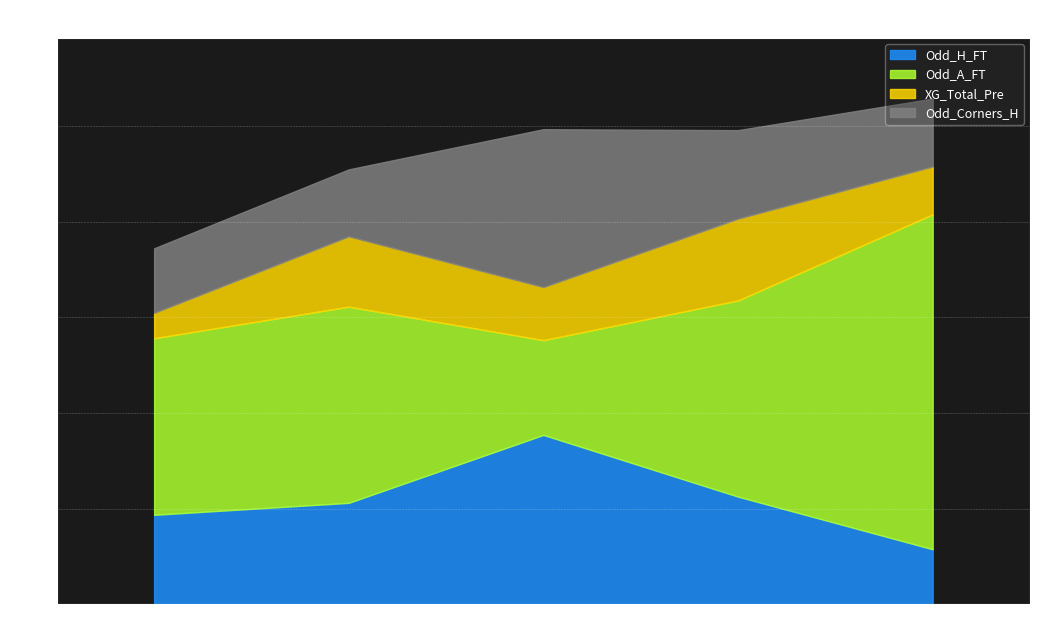

In Odd_H_FT, how many points are higher than both neighbors (excluding endpoints)?

1